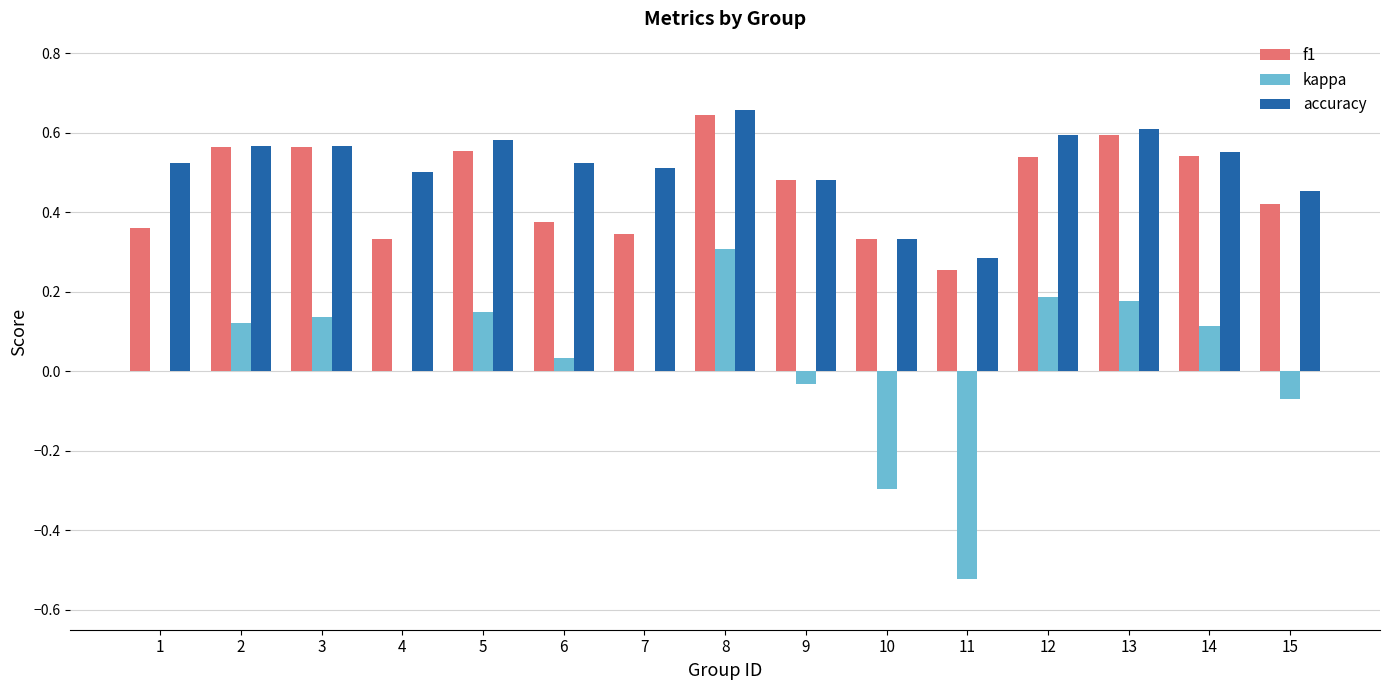

Is the value of f1 at 2 greater than the value of kappa at 3?

Yes